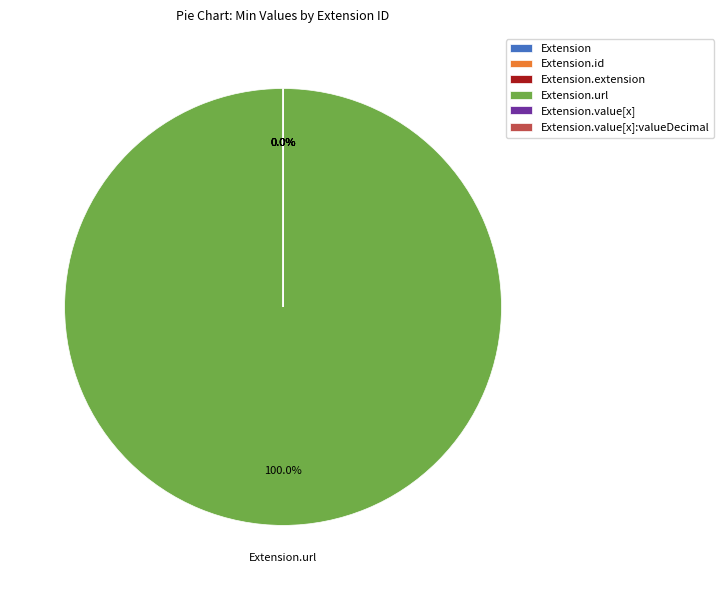

Is there any slice that represents more than half of the pie?

Yes